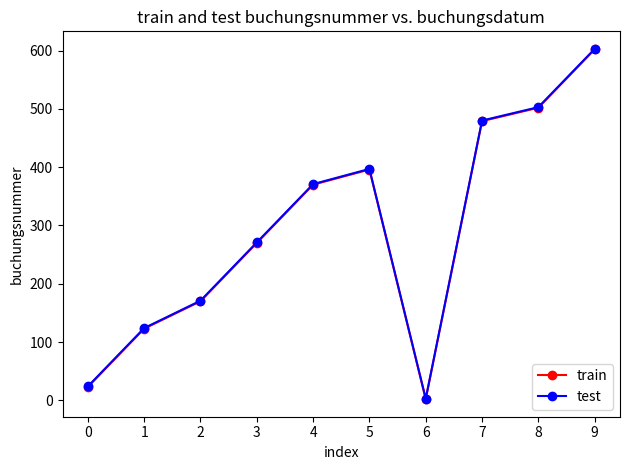

How many distinct data groups are displayed?

2